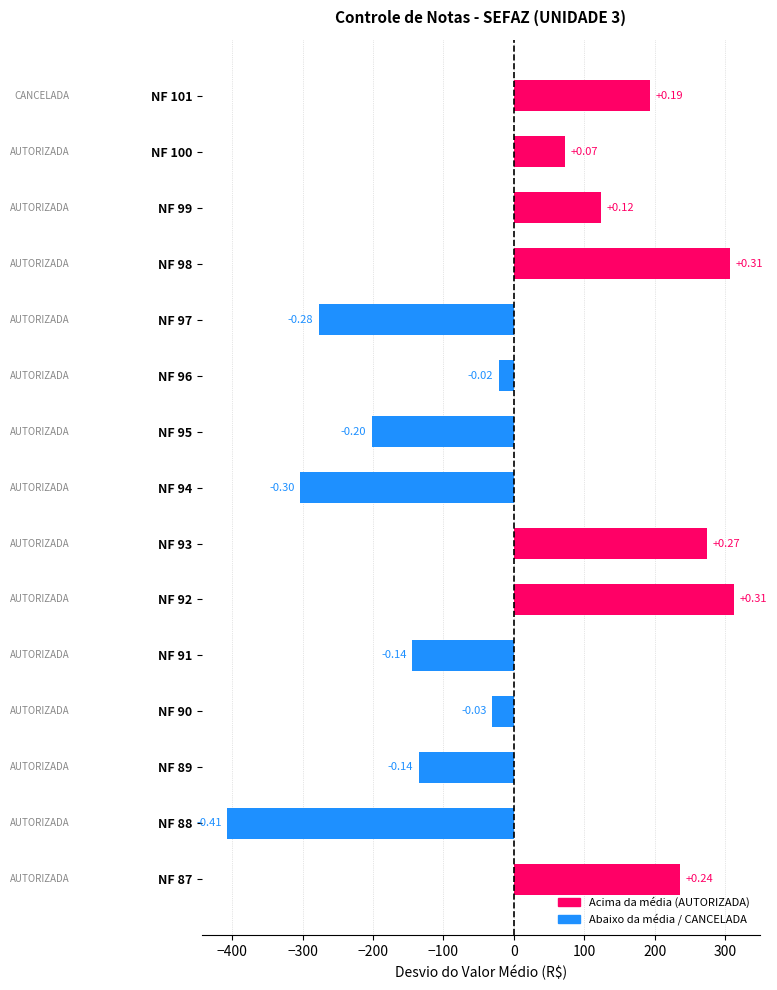

How many bars are there in total?

15